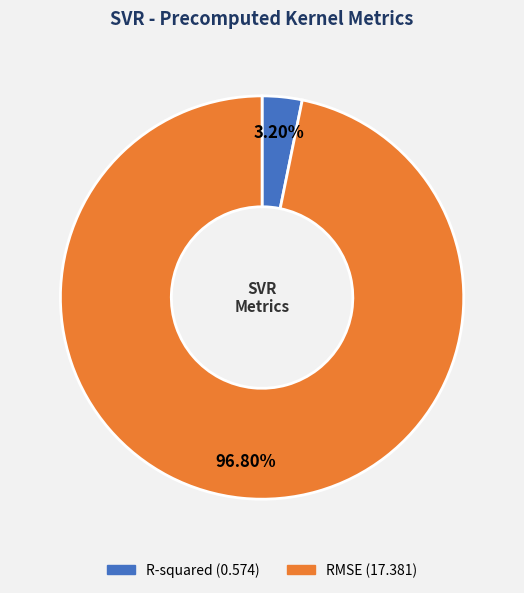

Rank the categories by value from highest to lowest.

RMSE, R-squared